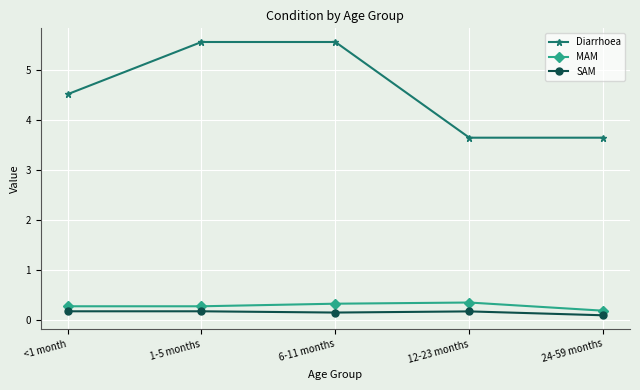

True or false: Diarrhoea and MAM cross at least once.

False